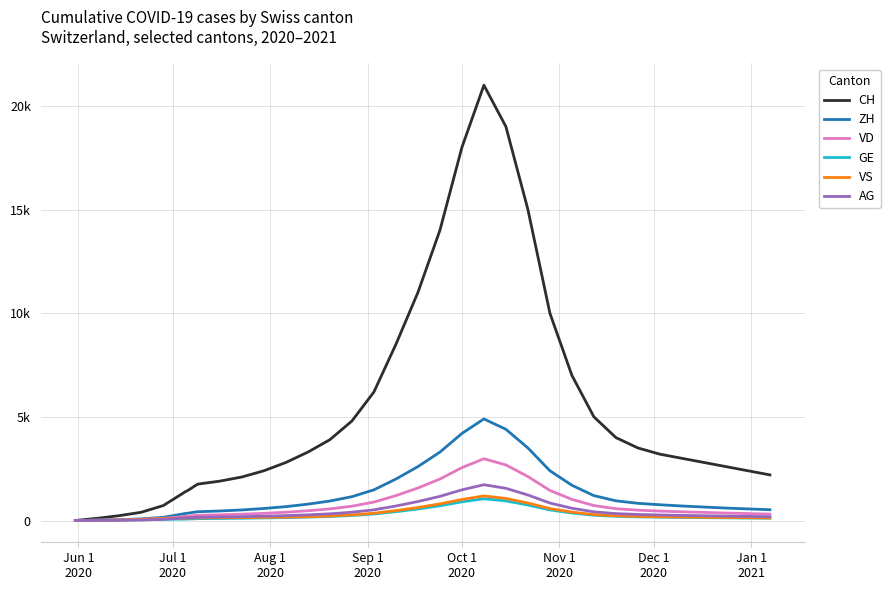

True or false: ZH and CH intersect in this chart.

False